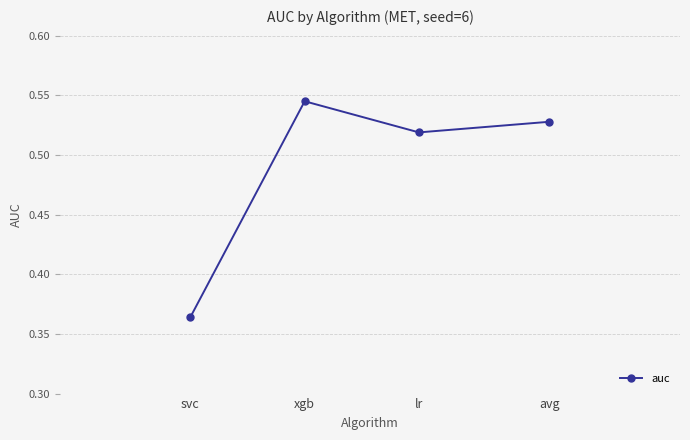

How many interior local peaks (higher than both neighbors) does the data have?

1